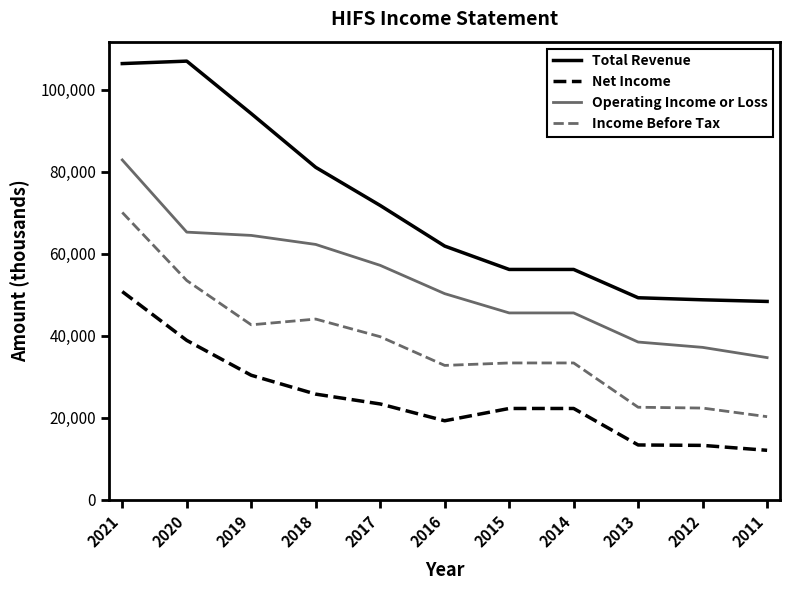

At which label does Operating Income or Loss reach its peak?

2021